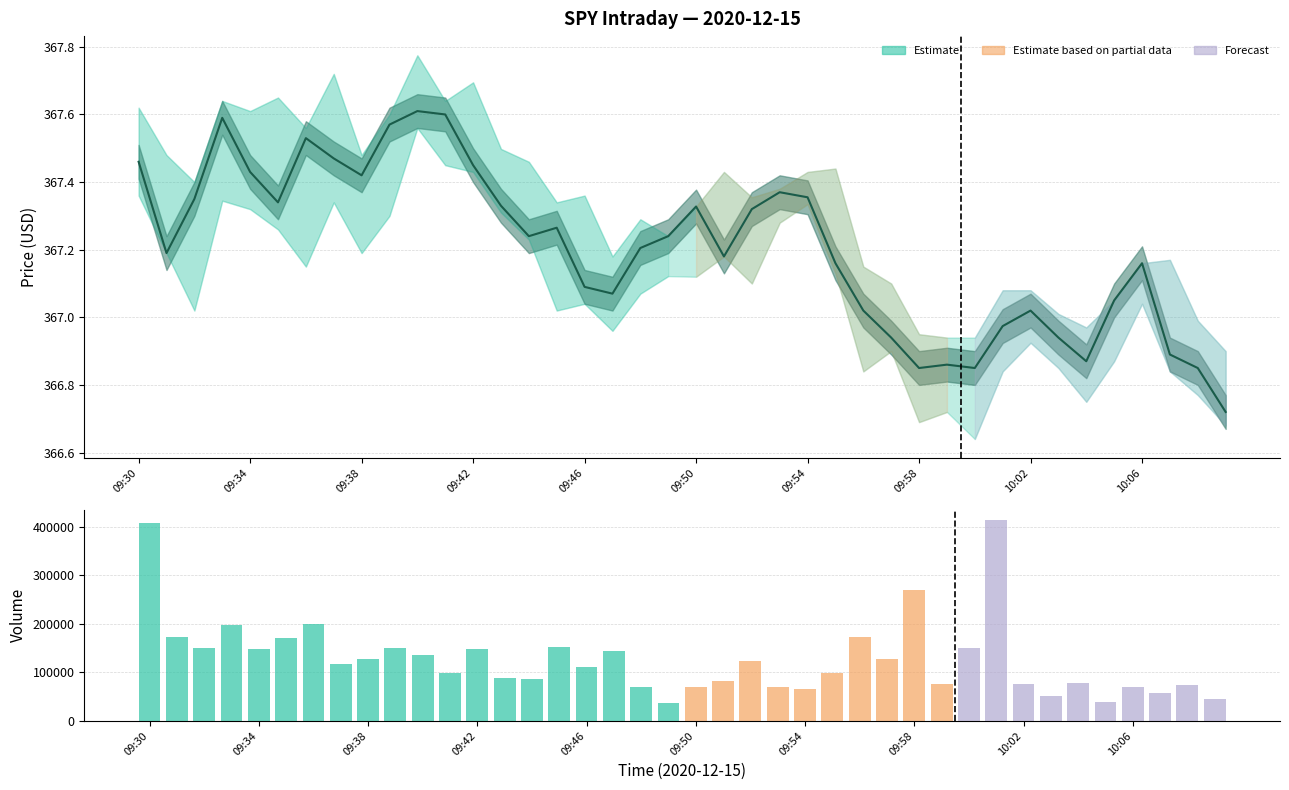

What is the average value of the volume series?

128154.8